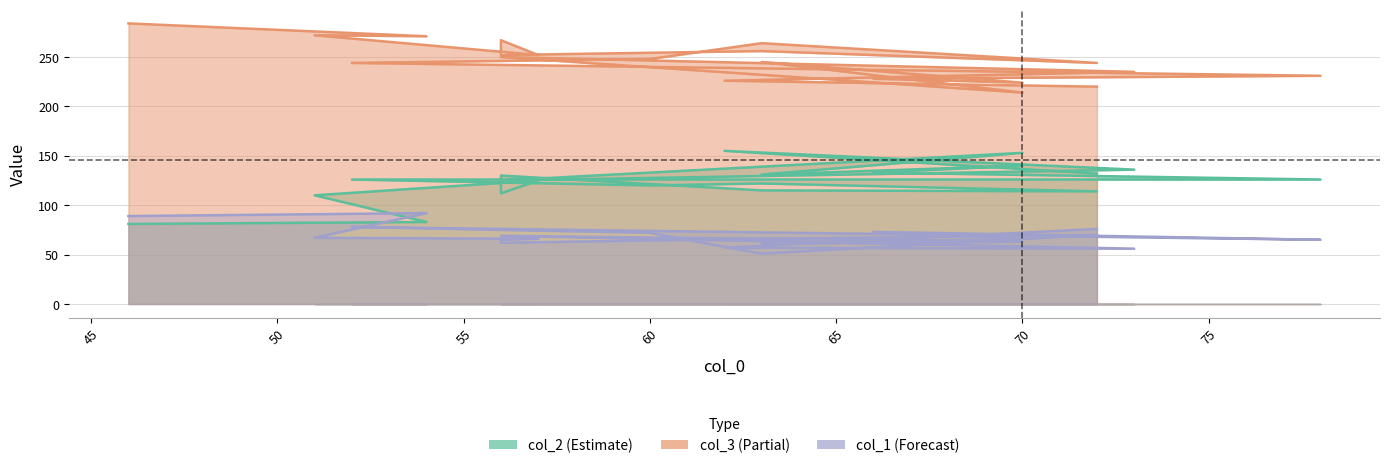

Reading left to right, list all the values displayed in this chart.

col_2: 81	83	110	125	112	130	115	114	122	120	126	126	133	140	131	153	125	136	155	132
col_3: 284	271	272	252	267	252	256	244	264	248	244	231	228	224	245	214	250	235	226	220
col_1: 89	92	67	66	65	62	66	70	51	72	78	65	73	66	61	63	69	56	57	76